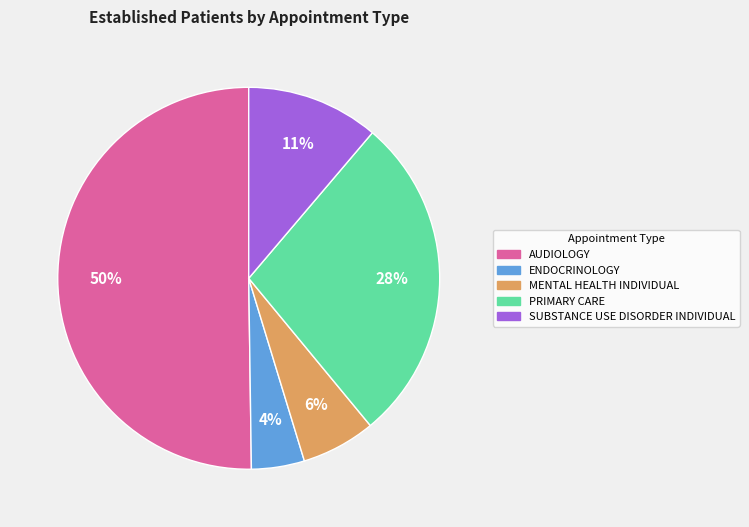

To the nearest percent, what is the average slice percentage?

20%